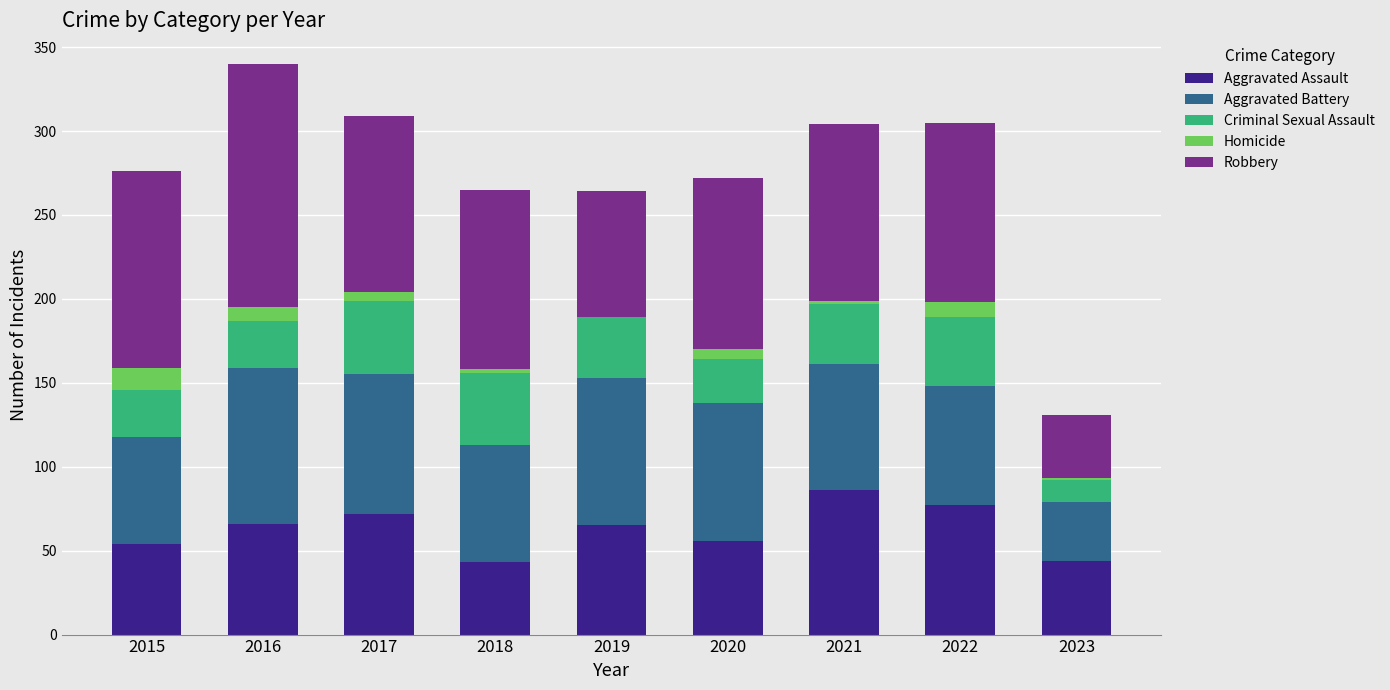

What is the total value across all series at 2016?

340